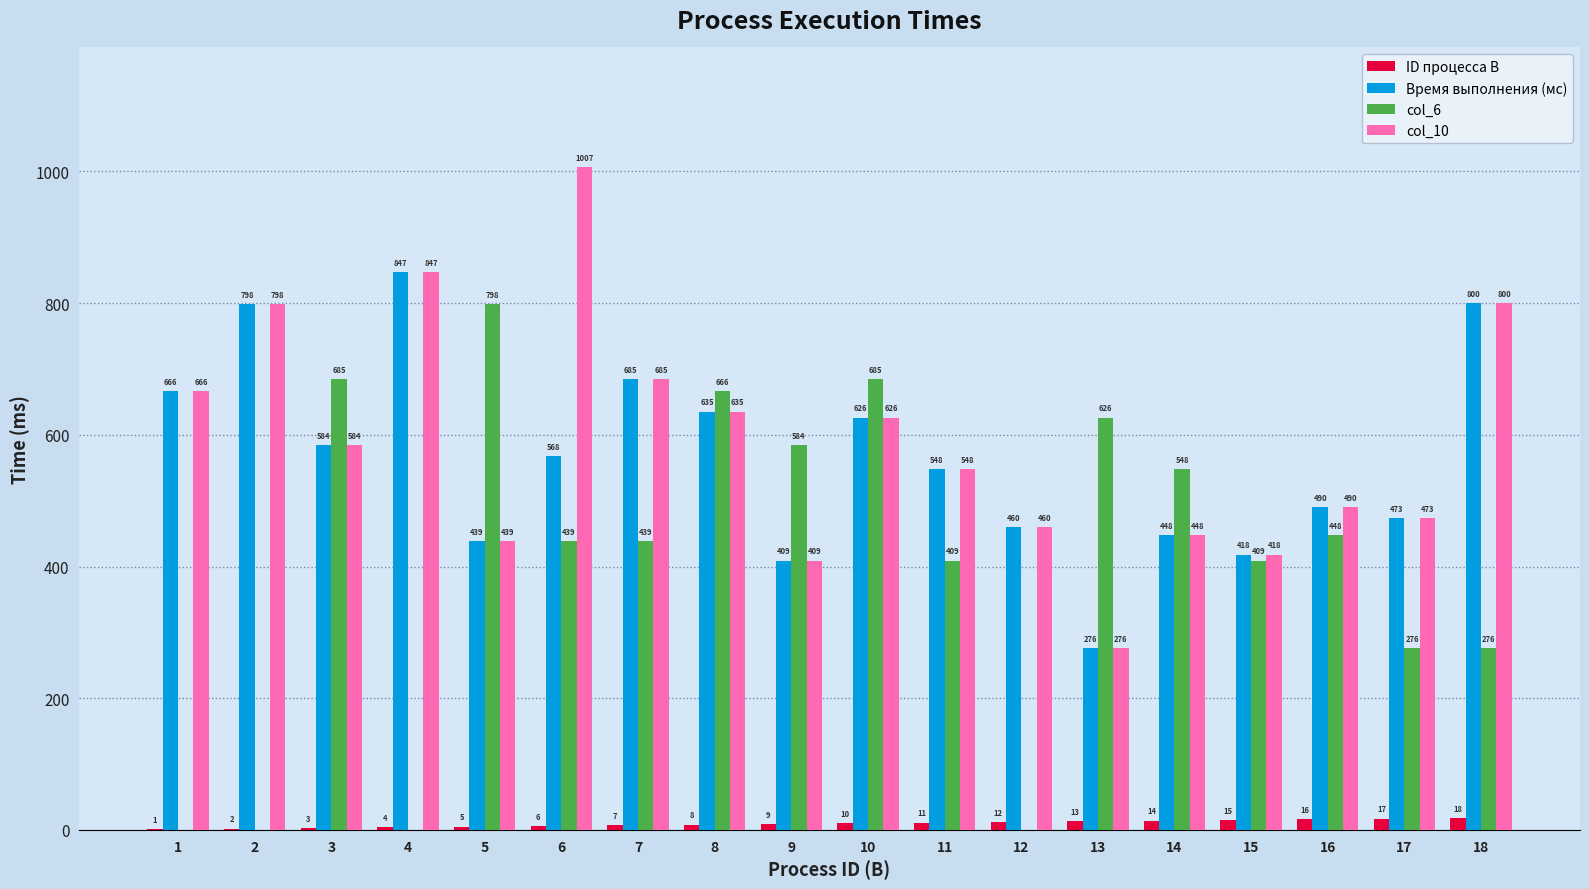

Which series changed the most between 13 and 15?

col_6